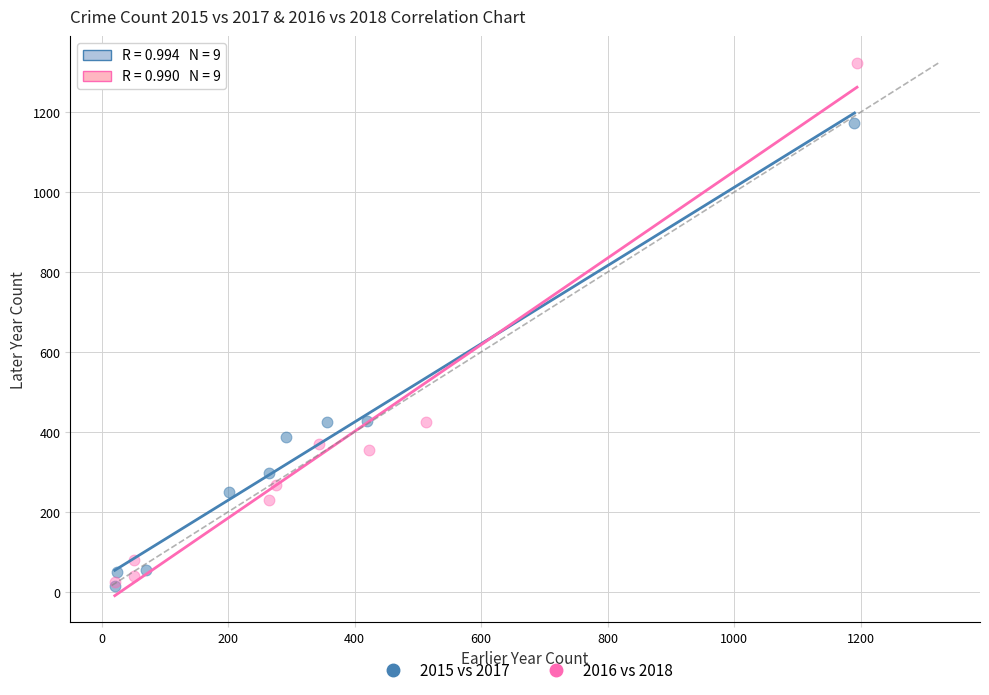

Which series has the widest spread of Y values?

2016 vs 2018